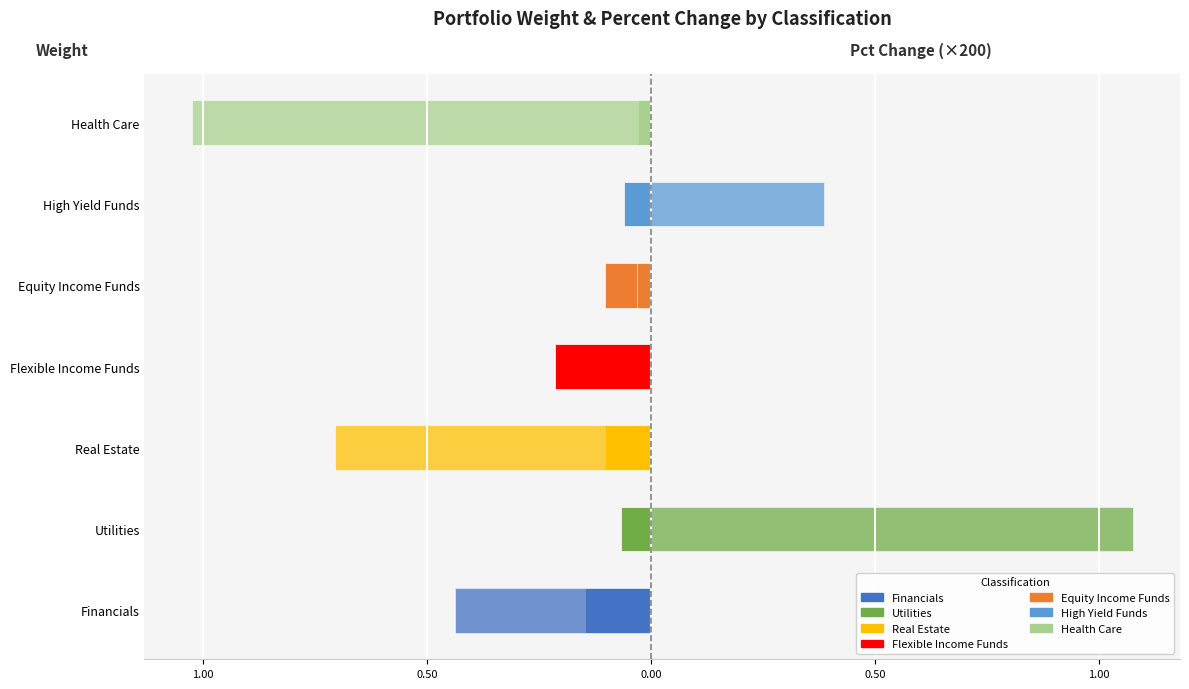

Does the chart contain any negative values?

Yes